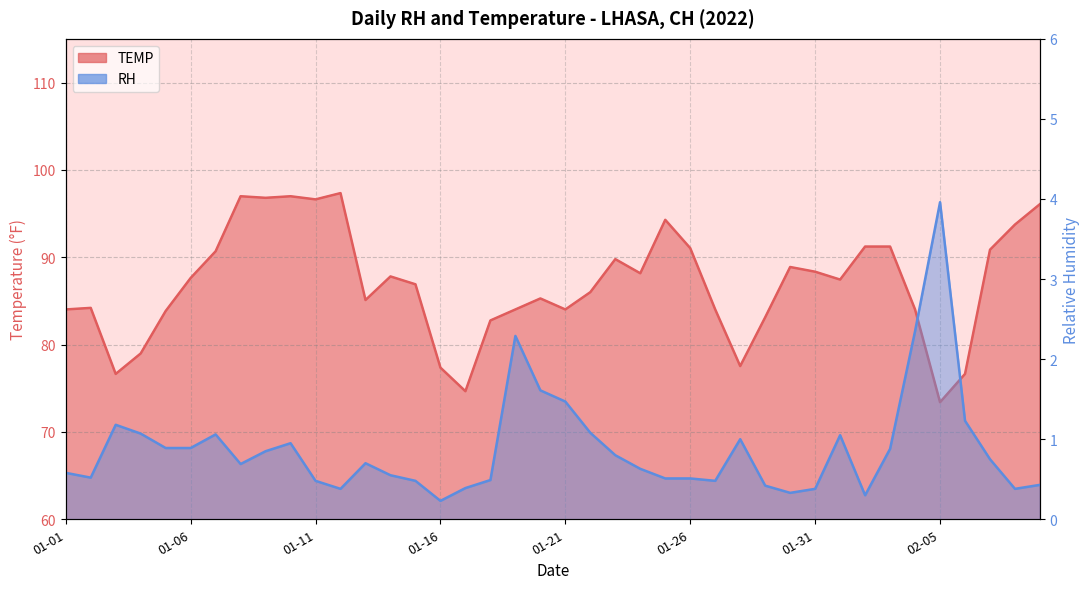

List the labels in order of RH value, largest first.

2022-02-05, 2022-02-04, 2022-01-19, 2022-01-20, 2022-01-21, 2022-02-06, 2022-01-03, 2022-01-22, 2022-01-04, 2022-01-07, 2022-02-01, 2022-01-28, 2022-01-10, 2022-01-05, 2022-01-06, 2022-02-03, 2022-01-09, 2022-01-23, 2022-02-07, 2022-01-13, 2022-01-08, 2022-01-24, 2022-01-01, 2022-01-14, 2022-01-02, 2022-01-25, 2022-01-26, 2022-01-18, 2022-01-11, 2022-01-15, 2022-01-27, 2022-02-09, 2022-01-29, 2022-01-17, 2022-01-12, 2022-01-31, 2022-02-08, 2022-01-30, 2022-02-02, 2022-01-16